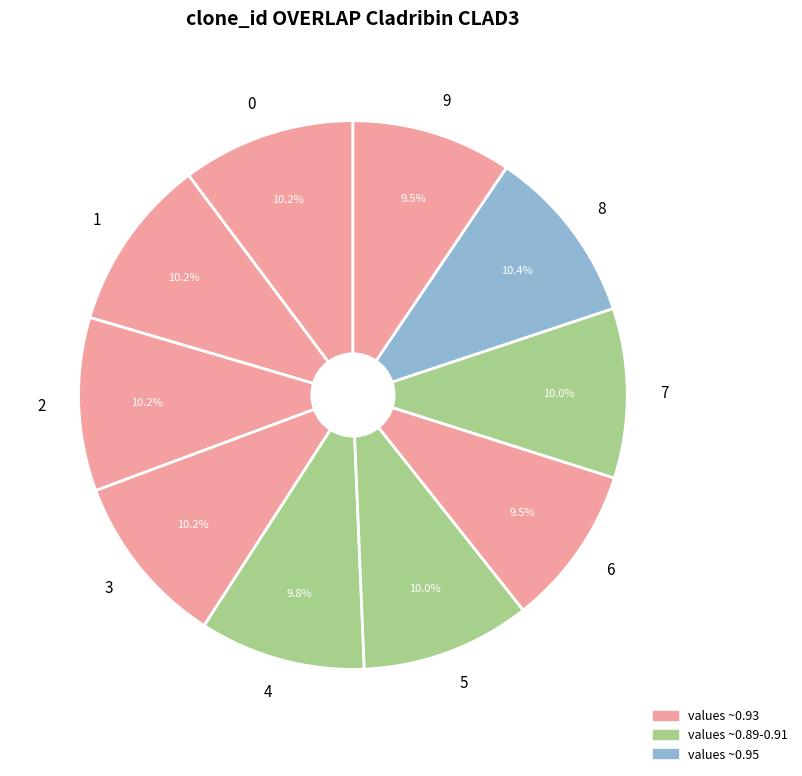

Is there any slice that represents more than half of the pie?

No